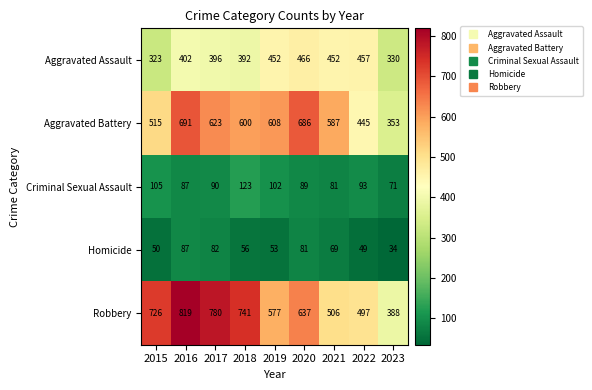

What is the sum of all Aggravated Battery values?

5108